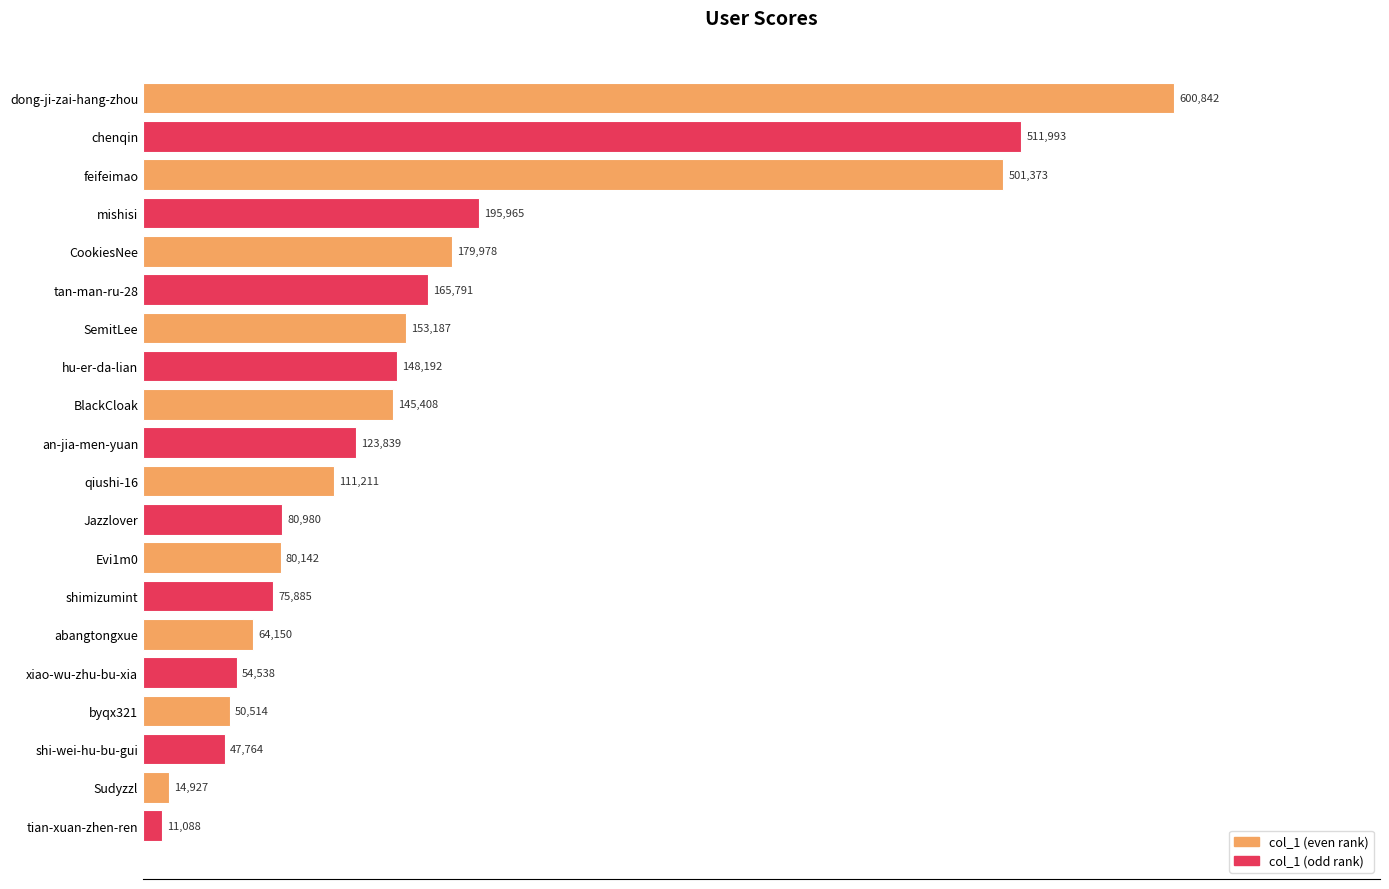

Reading top to bottom, transcribe all the data shown in this chart.

600842	511993	501373	195965	179978	165791	153187	148192	145408	123839	111211	80980	80142	75885	64150	54538	50514	47764	14927	11088